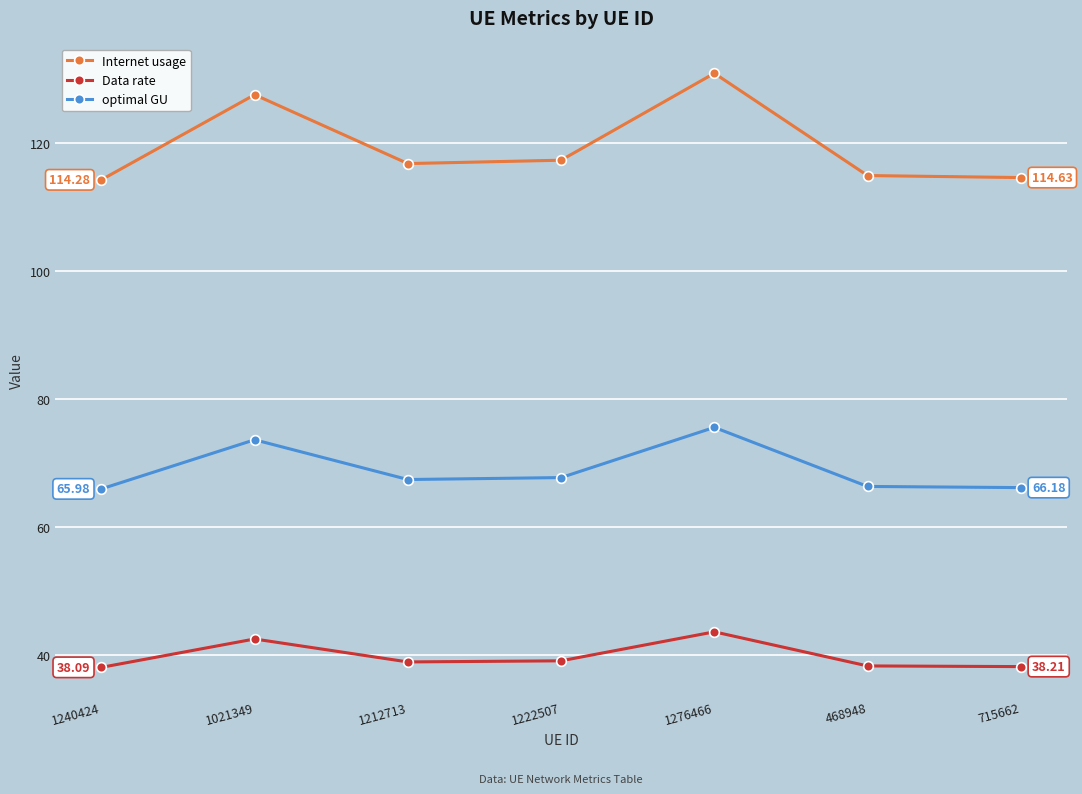

True or false: Data rate and Internet usage intersect in this chart.

False